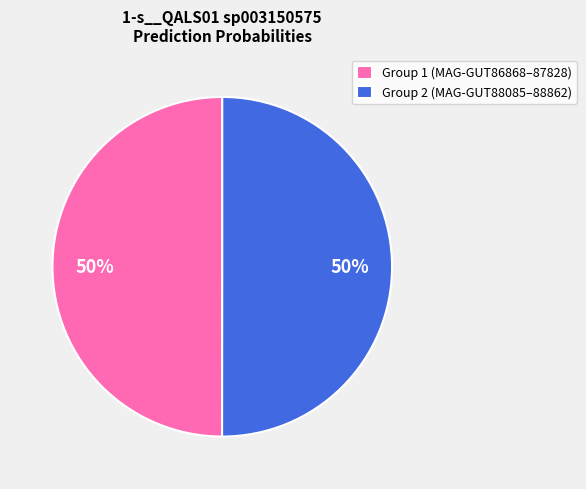

Is the sum of Group 1 (MAG-GUT86868–87828) and Group 2 (MAG-GUT88085–88862) greater than half?

Yes